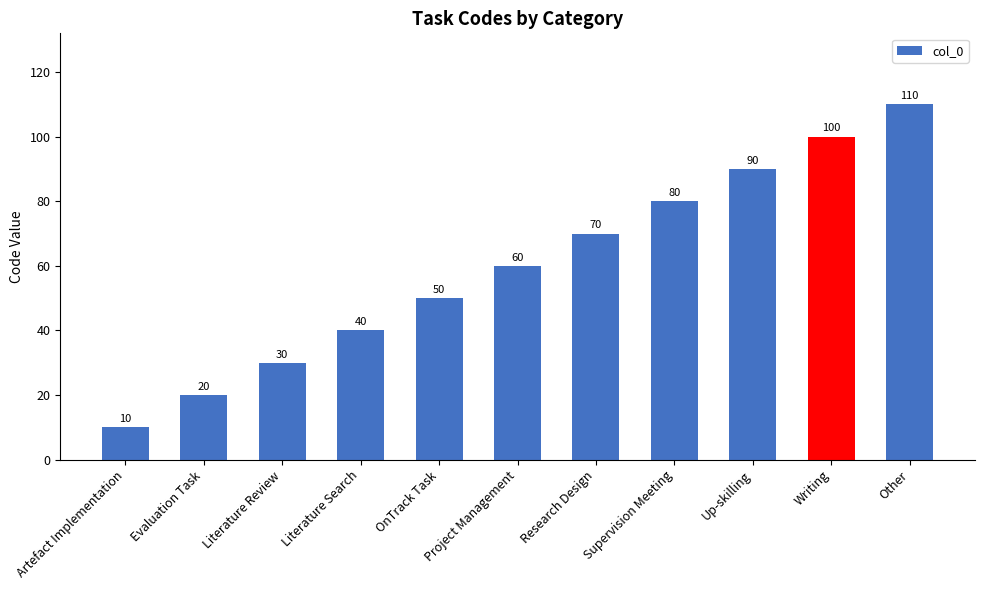

Which has a higher value, Research Design or Other?

Other